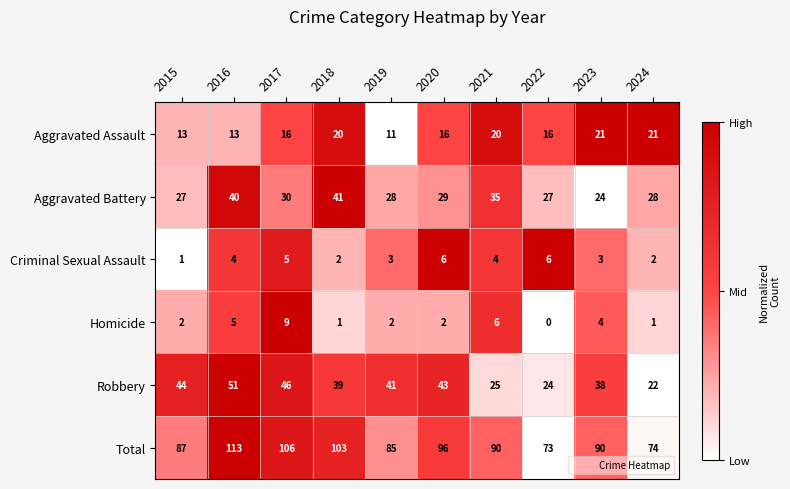

At how many categories does at least one series exceed 0?

10